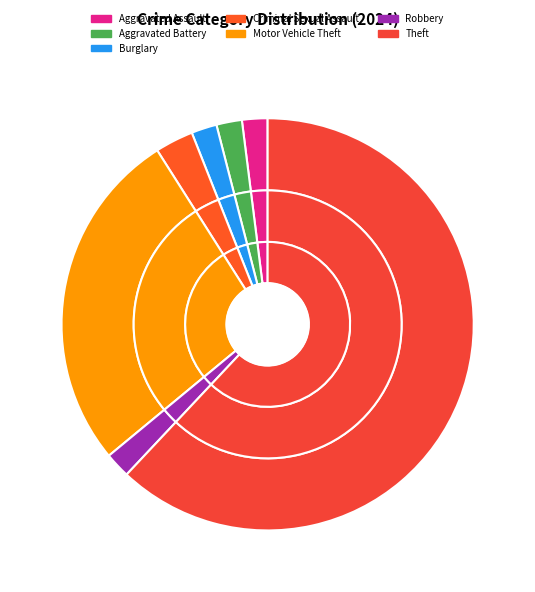

What is the change in value from Criminal Sexual Assault to Motor Vehicle Theft?

+24